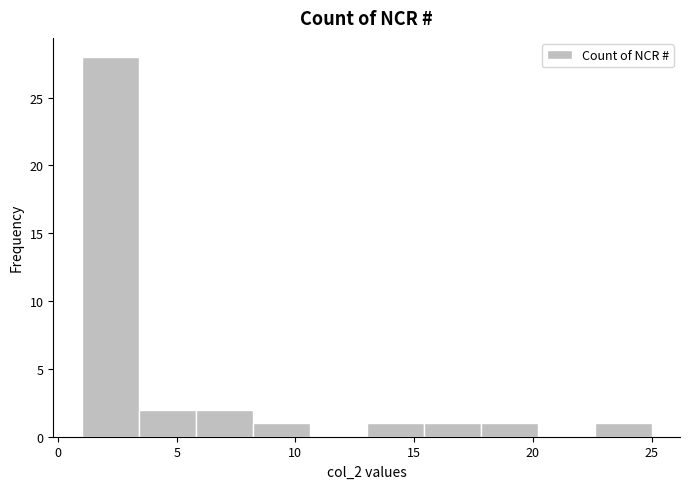

Which range on the x-axis has the tallest bar?

1.0 to 3.4